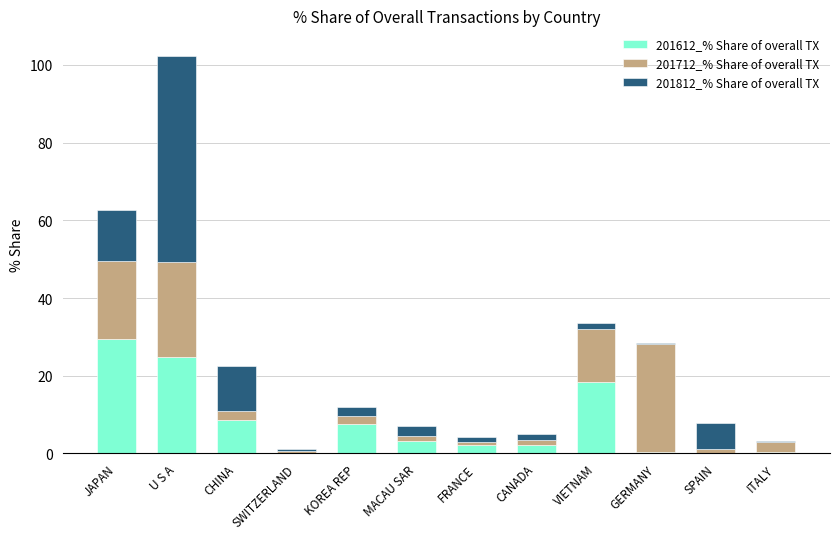

What is the sum of all 201612_% Share of overall TX values?

97.0